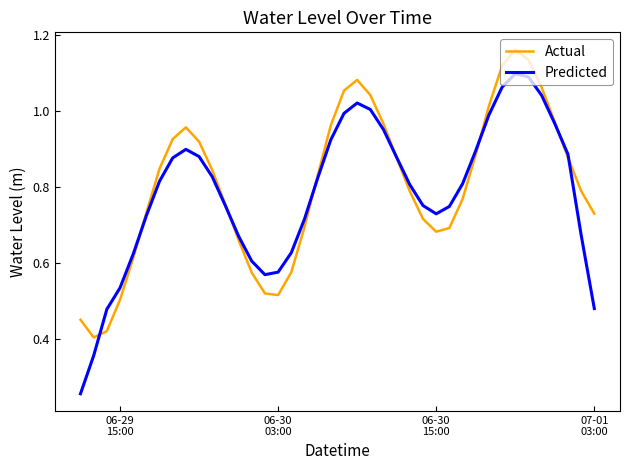

List the series in order of their peak value, lowest first.

Predicted, Actual